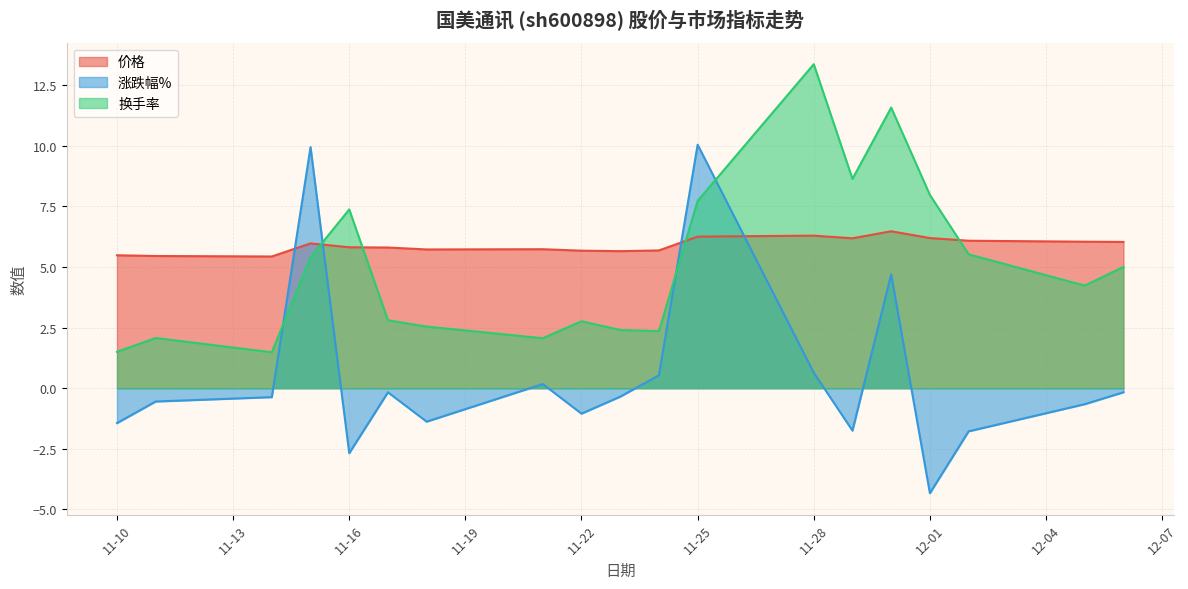

Where is 价格 nearest to the value 5?

2022-11-14